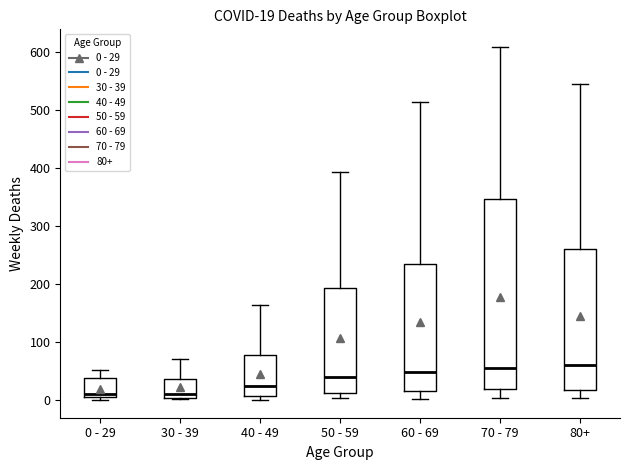

Which box is the tallest, from its lower edge to its upper edge?

70 - 79